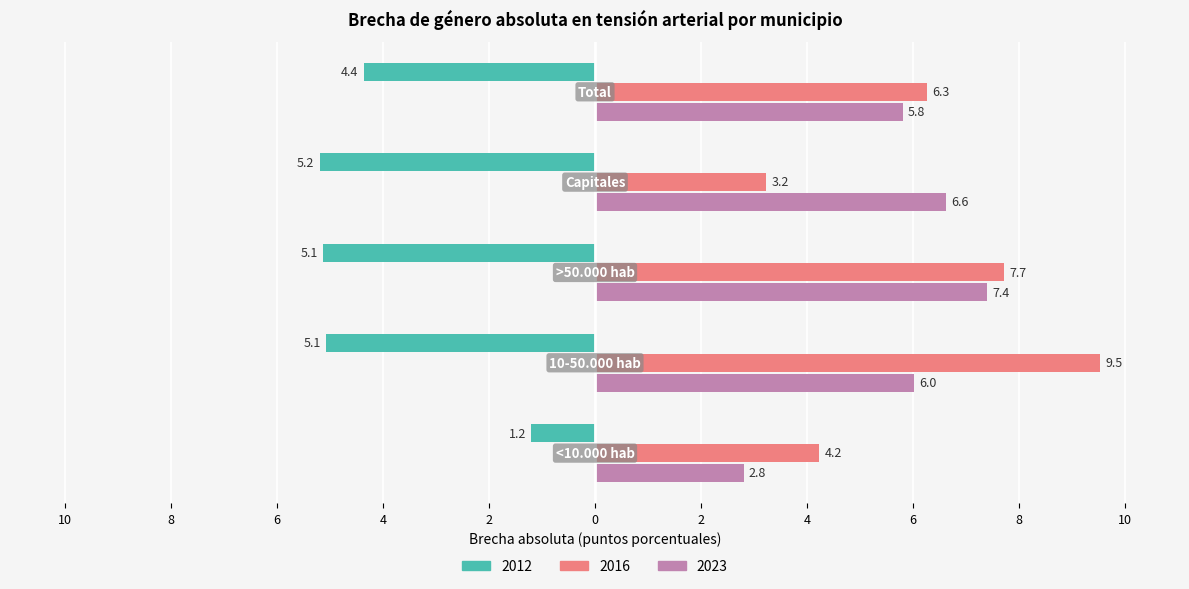

How many values in the 2016 series exceed 6?

3